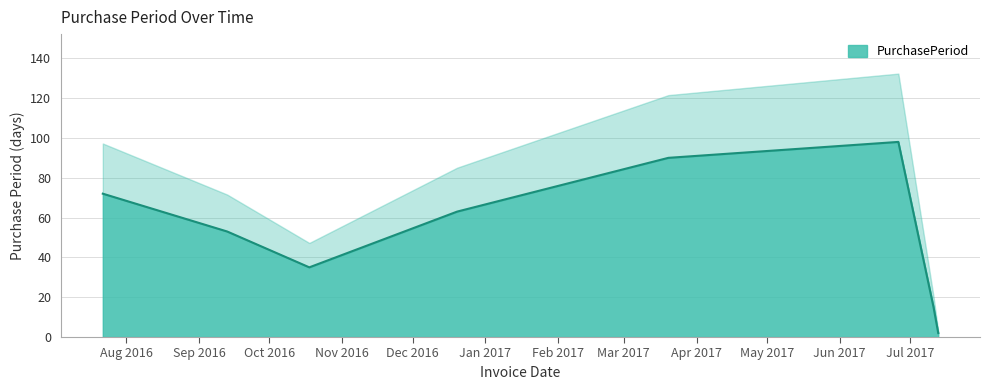

Where is the first local minimum?

2016-10-18